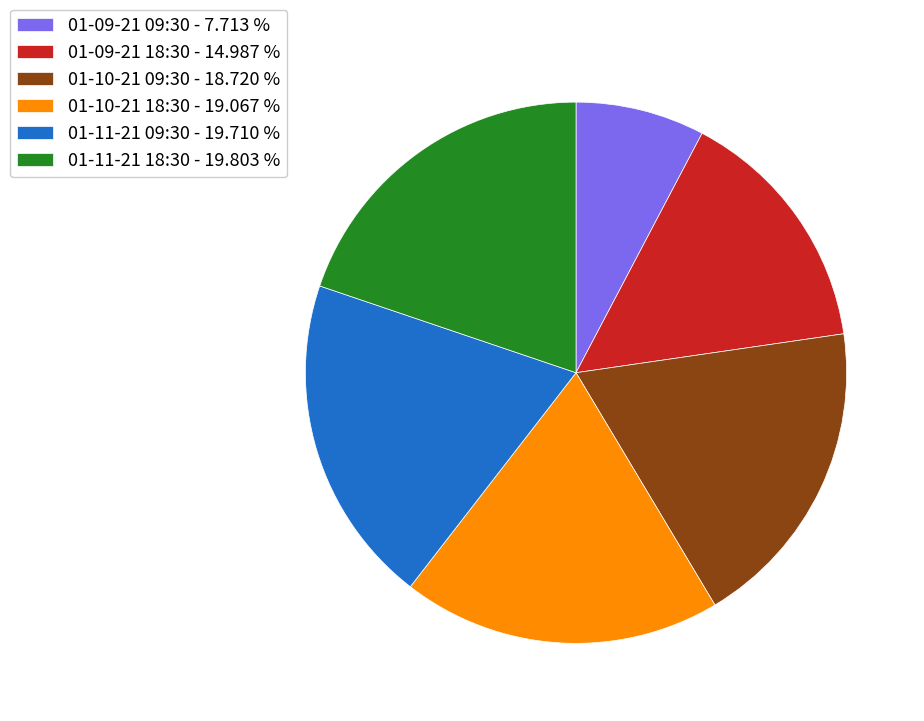

Does 01-09-21 09:30 - 7.713 % account for over 50% of the chart?

No